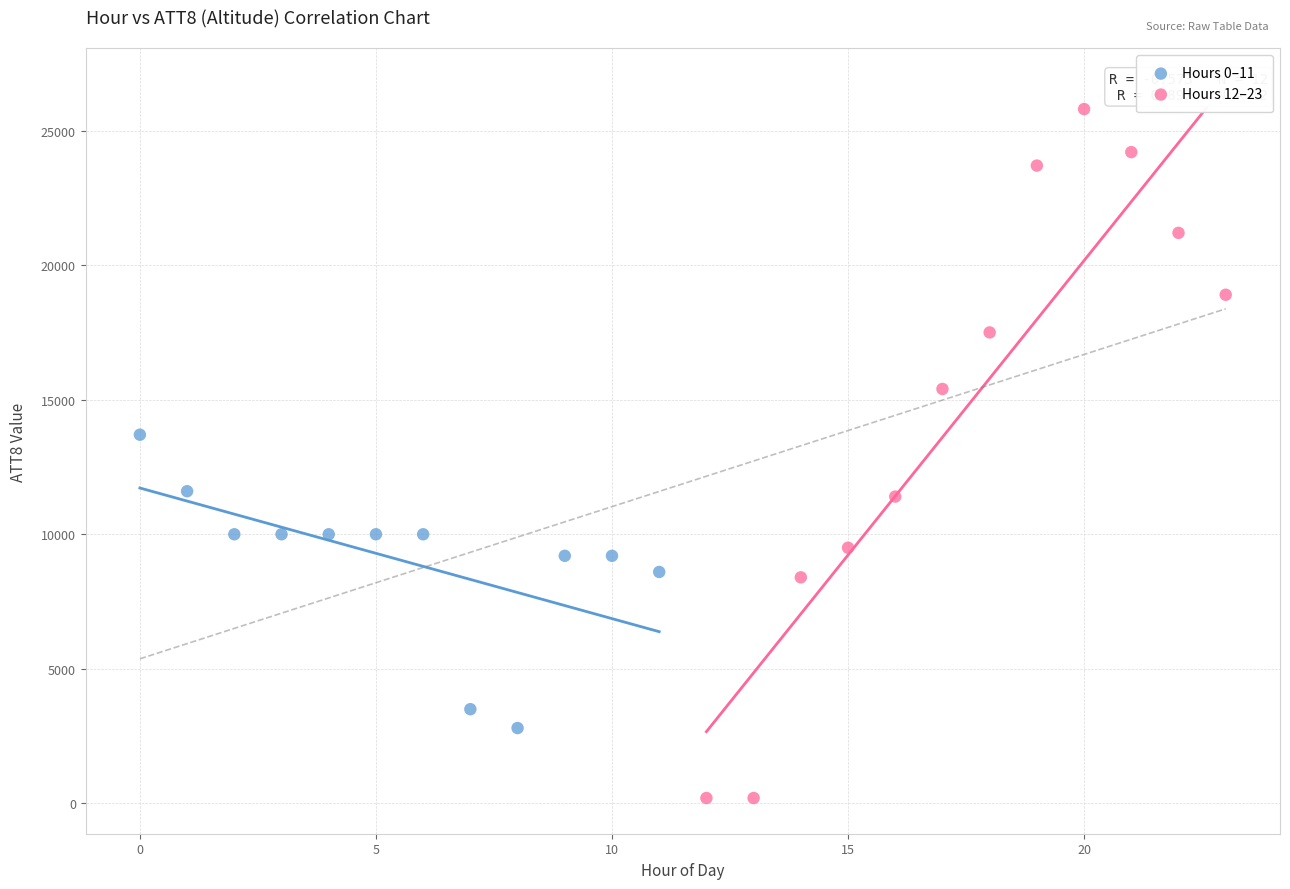

Which series reaches the minimum Y coordinate?

Hours 12–23